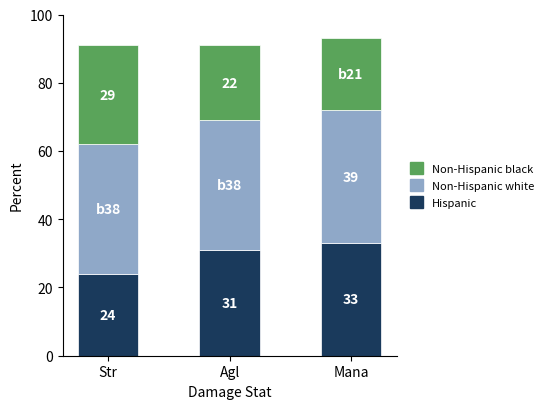

At which category is the sum across all series the highest?

Mana